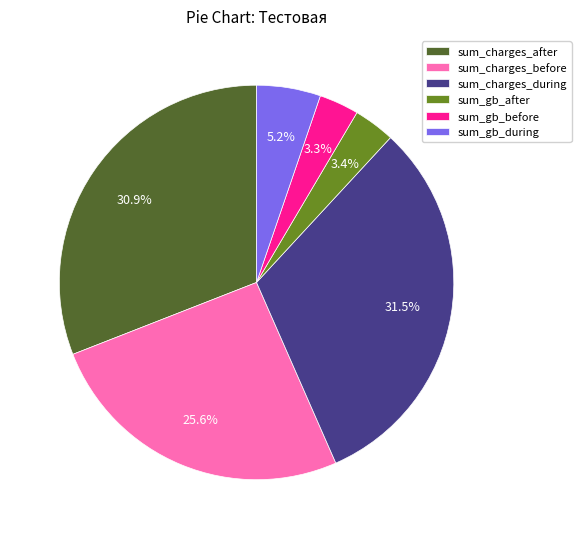

Is the sum of sum_gb_before and sum_charges_before greater than half?

No